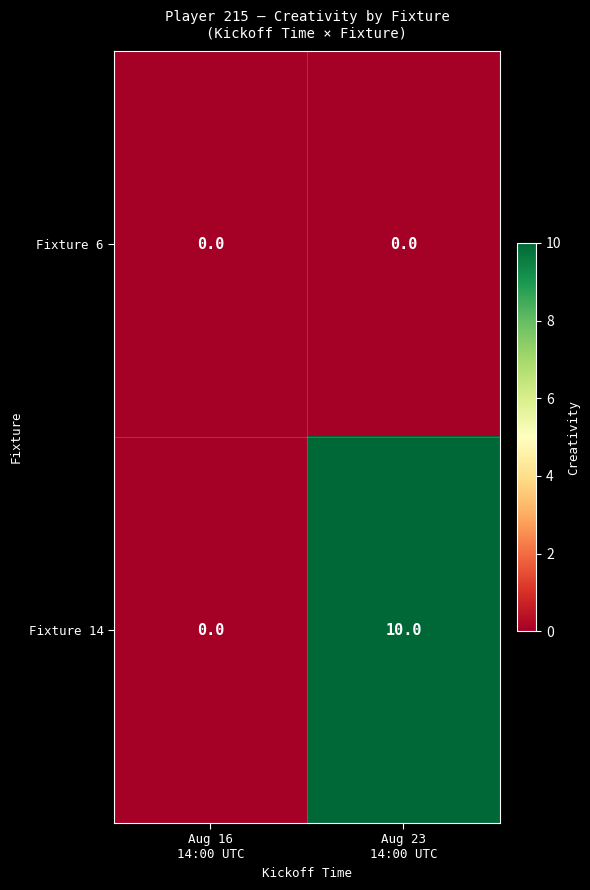

How many categories are shown in the chart?

2